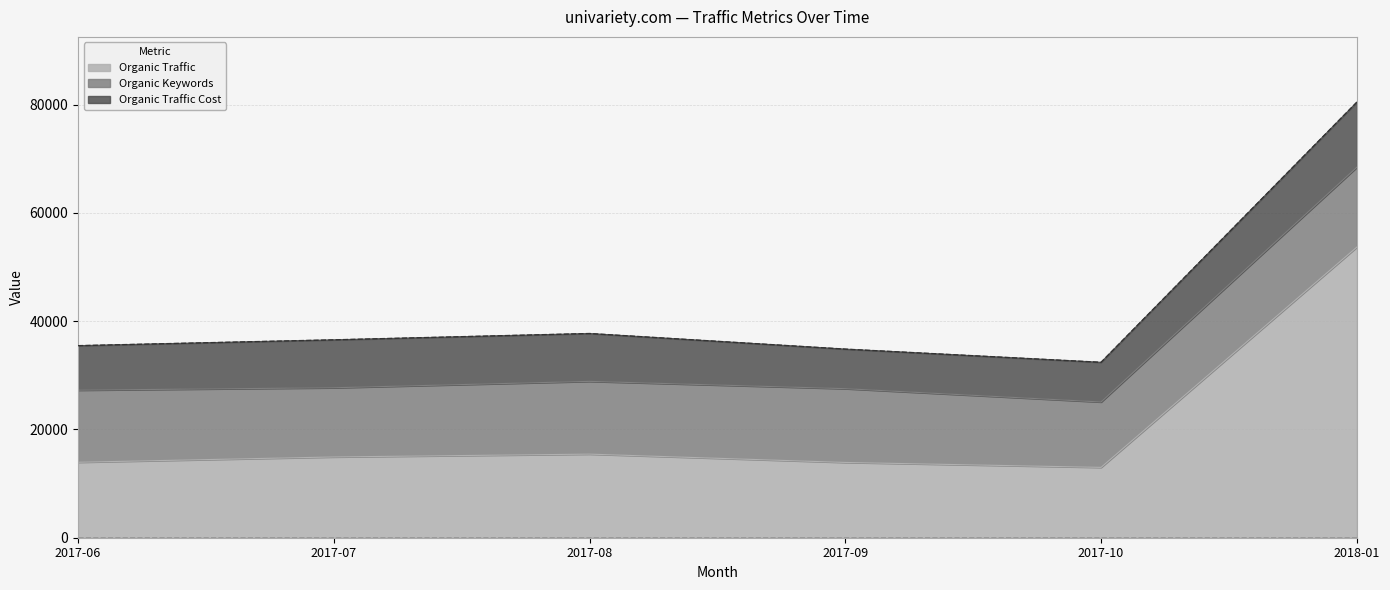

What is the lowest value of the Organic Traffic series?

12992